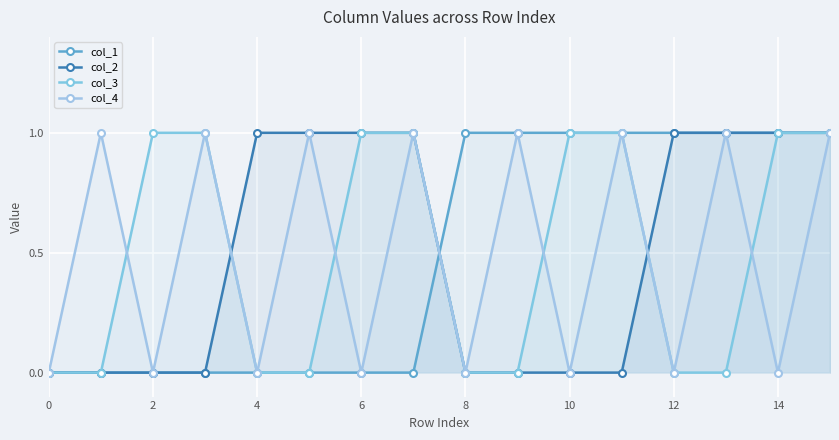

How many intersections are there between col_1 and col_3?

1